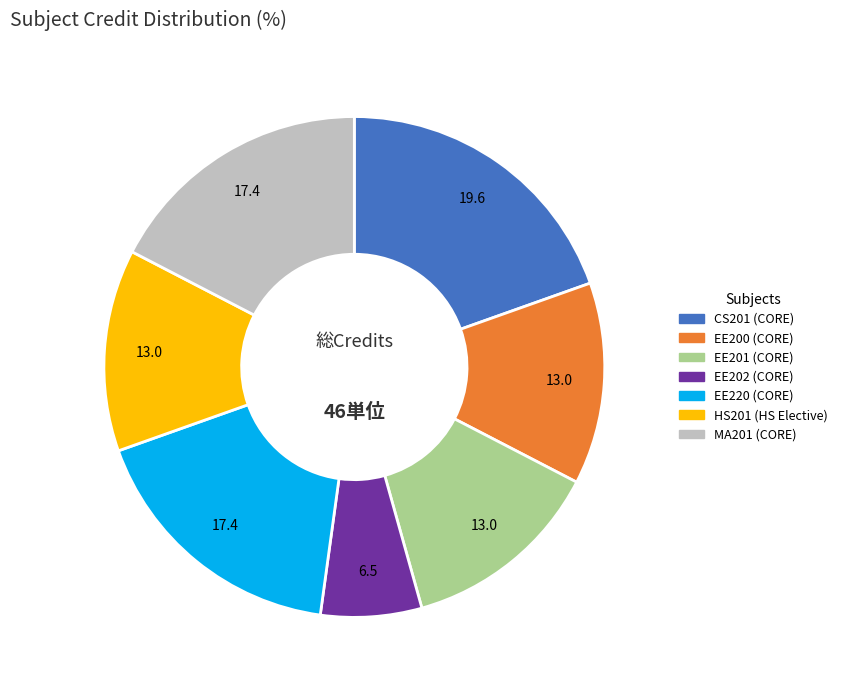

Is there any slice that represents more than half of the pie?

No